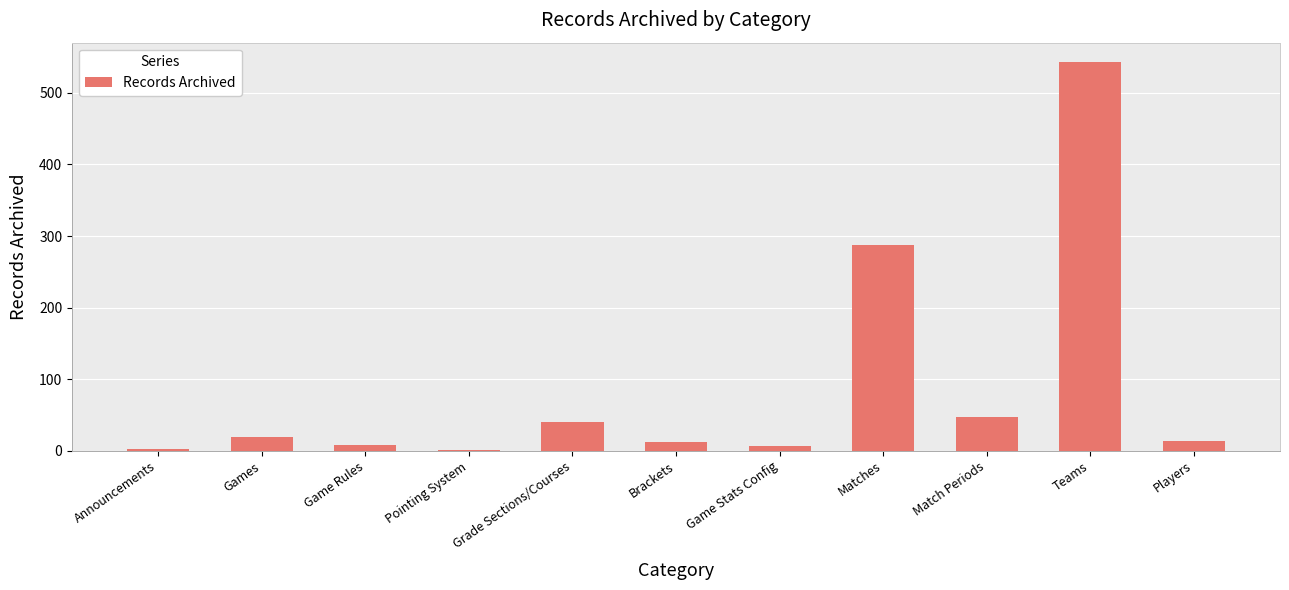

What is the sum of all values?

981